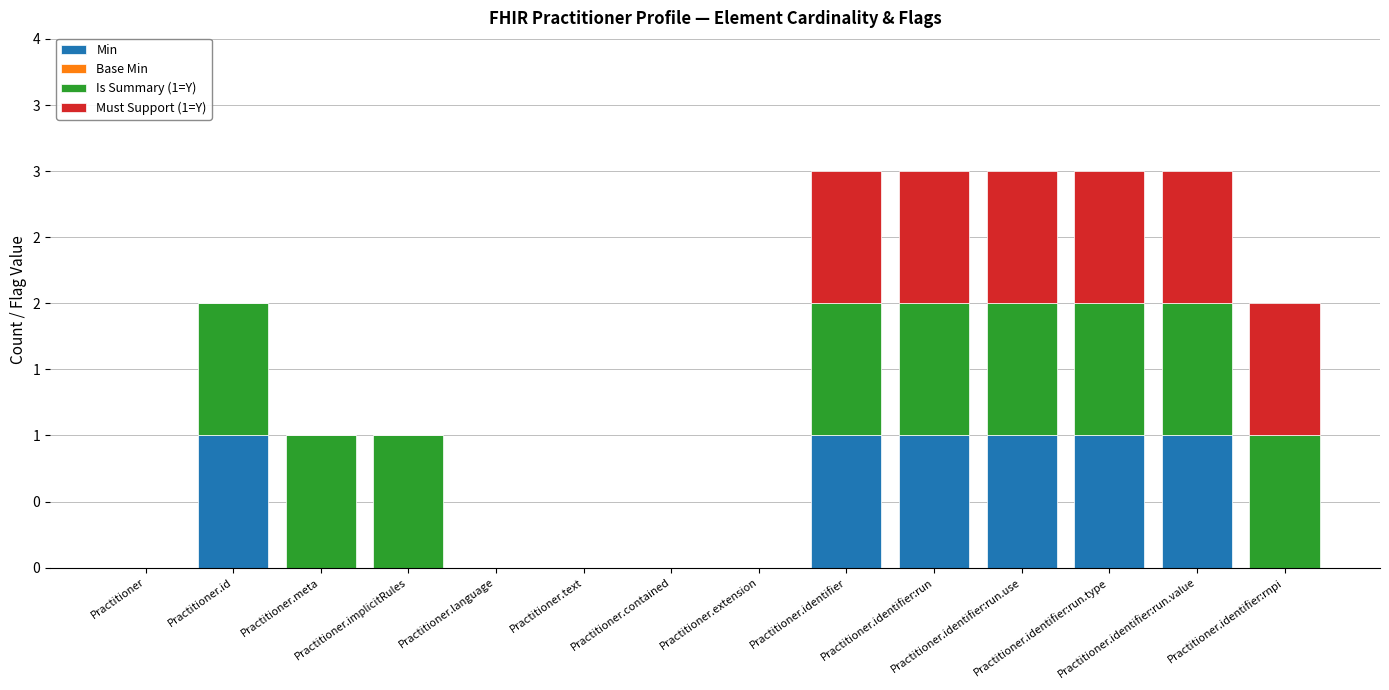

Which series has the largest range (max minus min)?

Min